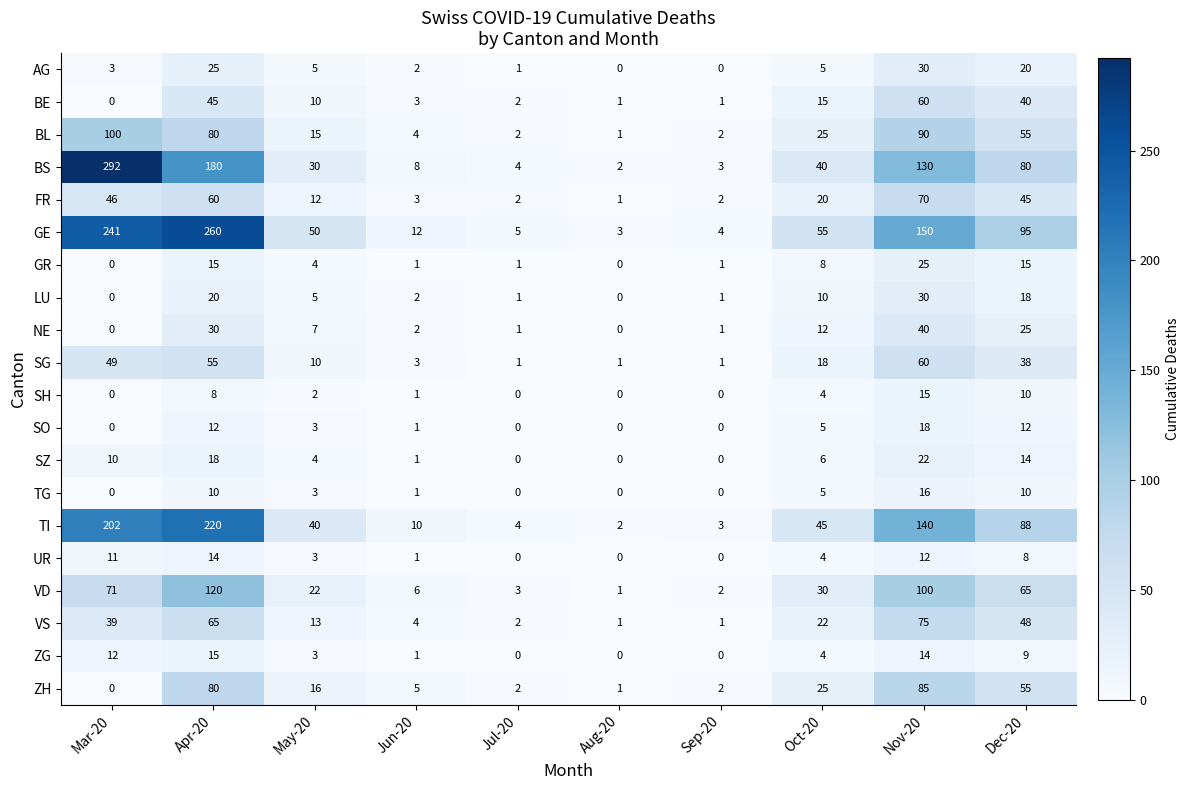

The value of BL at Apr-20 is 49. True or false?

False